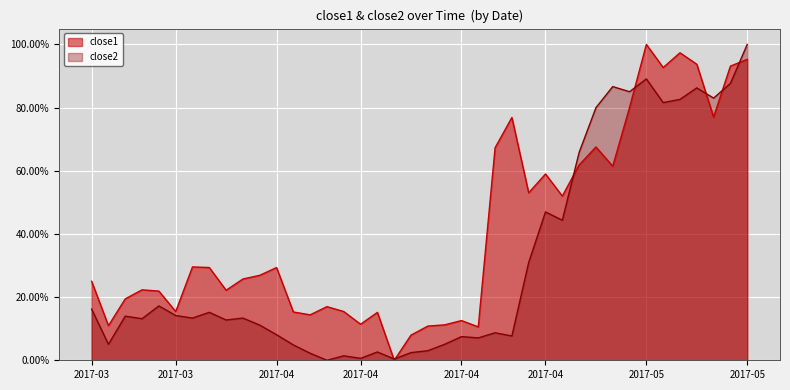

Rank the series by their maximum value, from lowest to highest.

close1, close2